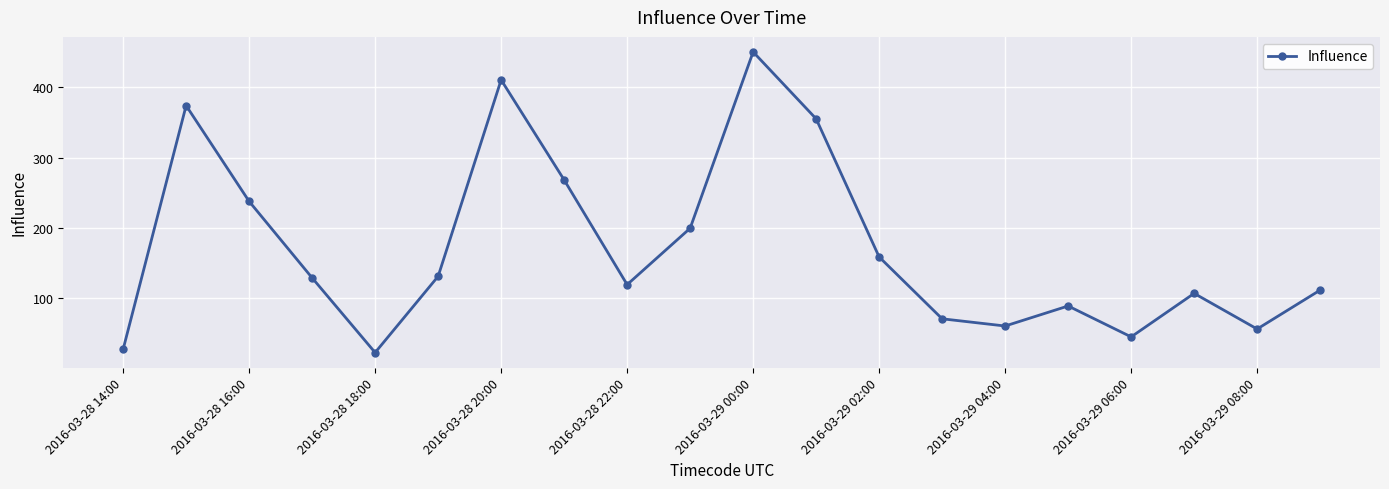

What is the value of the 4th point from the left?

129.0